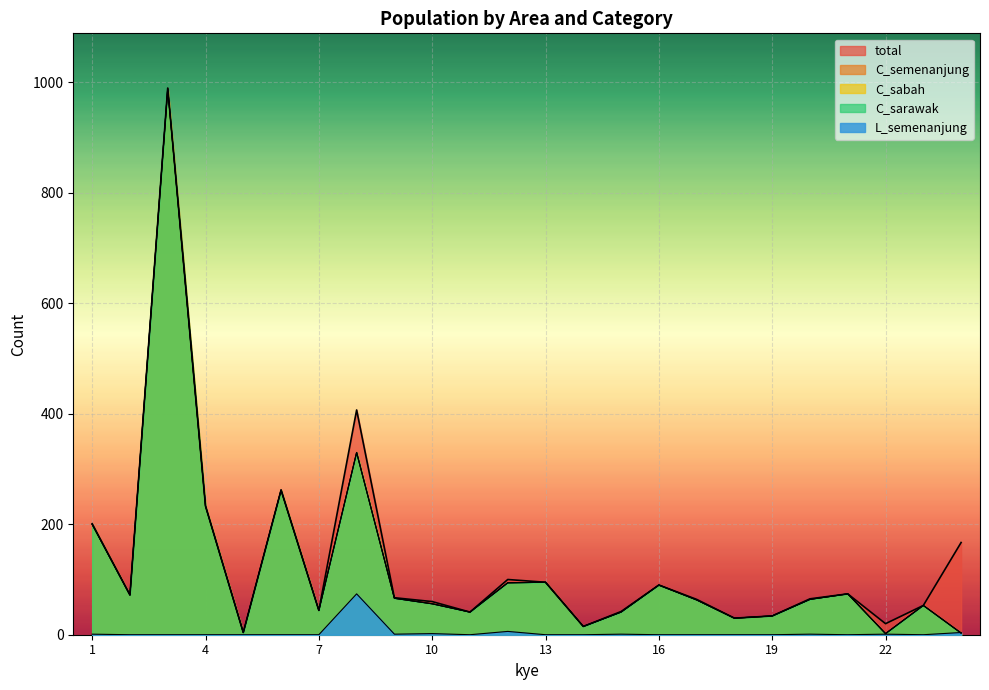

At which category is the sum across all series the highest?

3